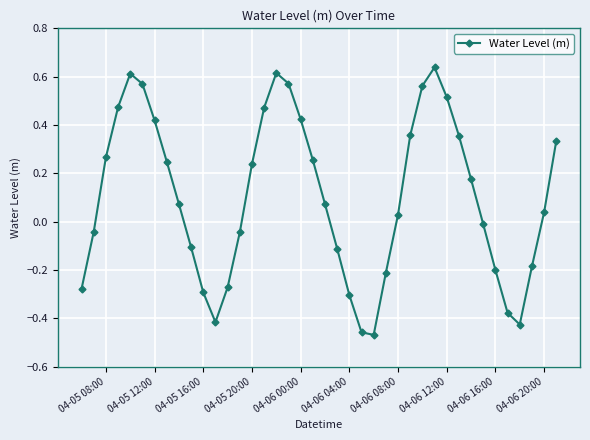

What is the sum of all values?

4.1